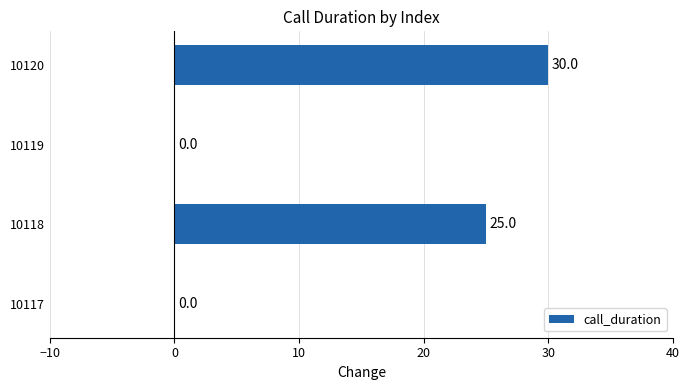

Approximately how many times larger is the value at 10118 compared to 10120?

0.8